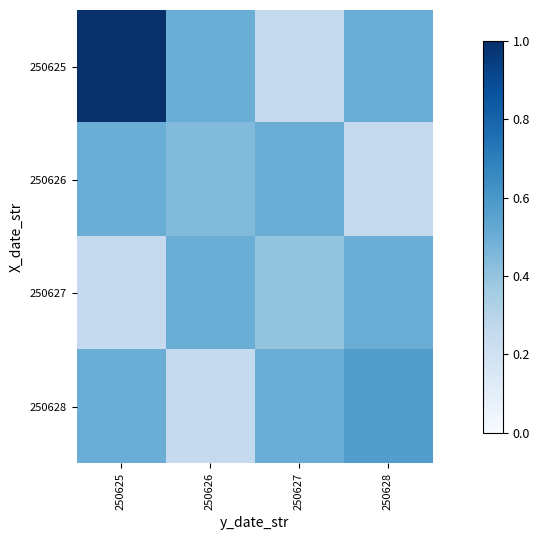

Reading left to right, what are all the values shown in this chart?

250625: 250625=1.0	250626=0.5	250627=0.2	250628=0.5
250626: 250625=0.5	250626=0.4	250627=0.5	250628=0.2
250627: 250625=0.2	250626=0.5	250627=0.4	250628=0.5
250628: 250625=0.5	250626=0.2	250627=0.5	250628=0.6